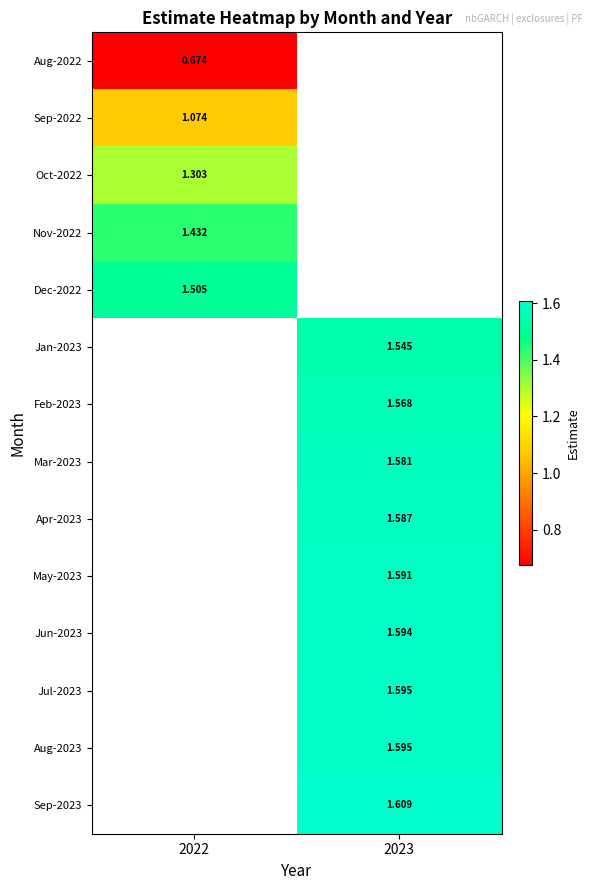

Is the value of Dec-2022 at 2022 greater than the value of Feb-2023 at 2023?

No